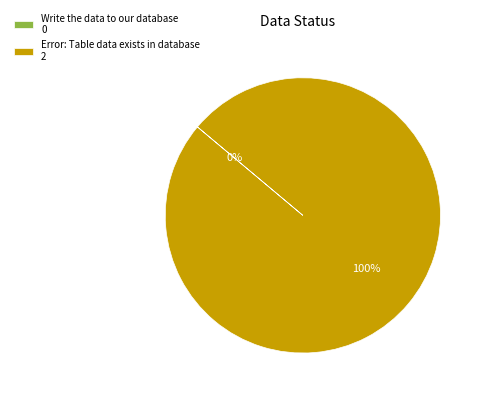

Combined, do Write the data to our database and Error: Table data exists in database account for over 50%?

Yes